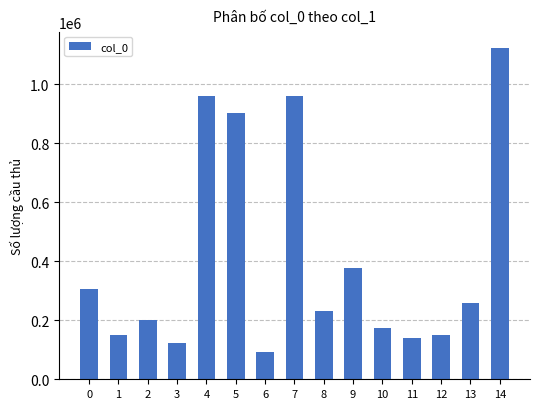

What is the greatest value displayed?

1122442